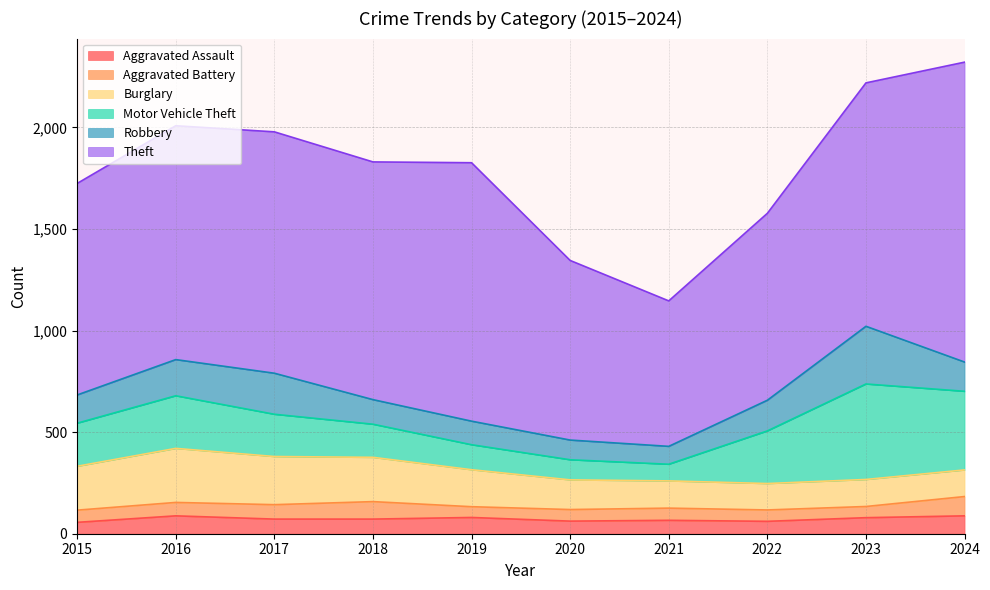

At which label is Burglary closest to 198?

2019